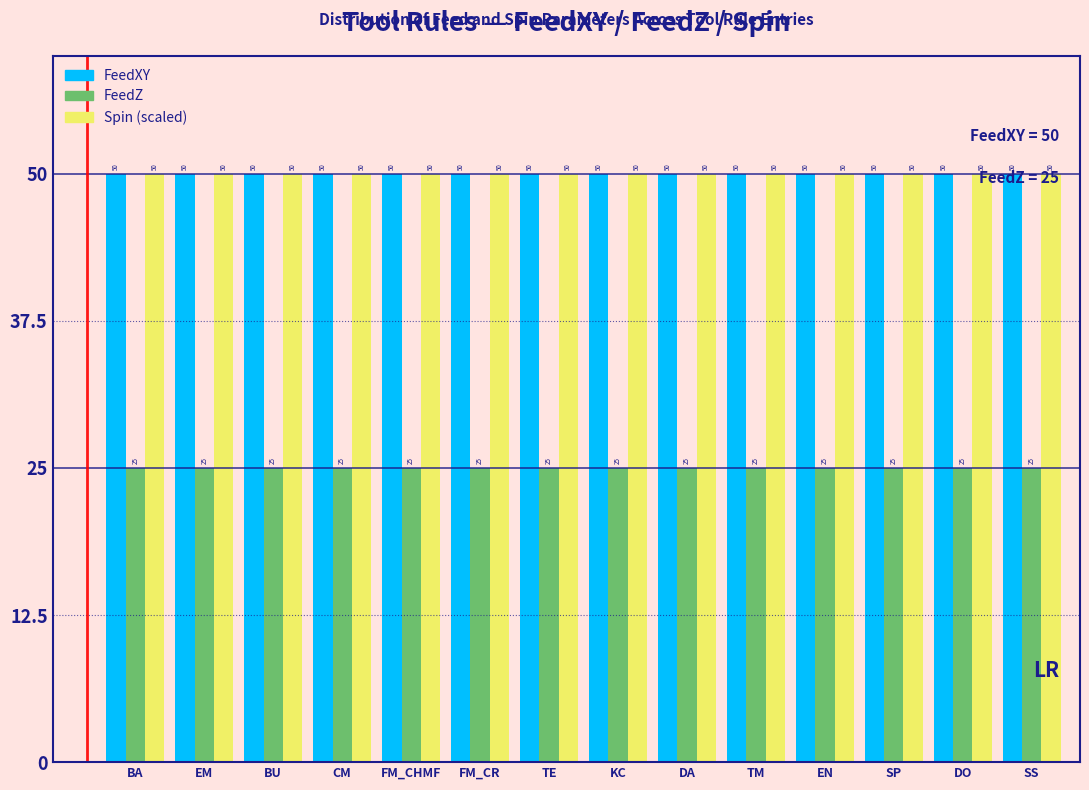

What is the total value across all series at EN?

125